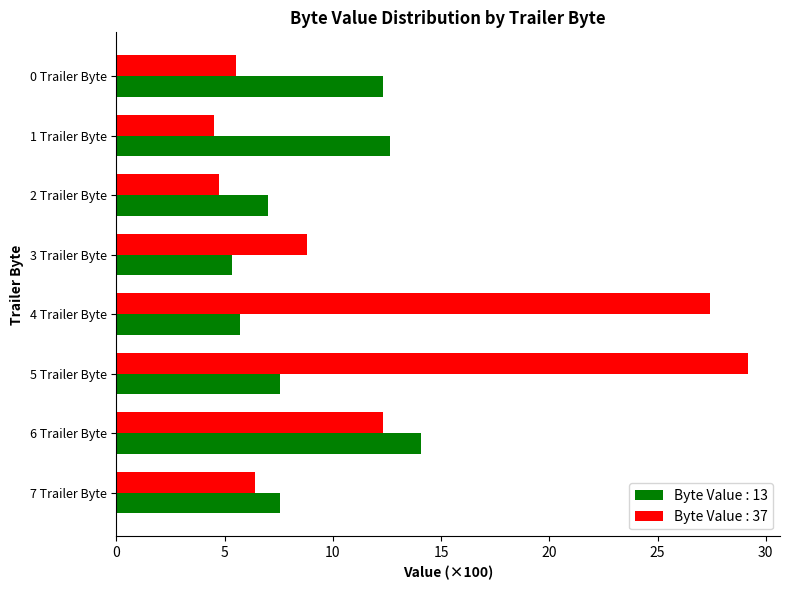

The value of Byte Value : 13 at 5 Trailer Byte is 4.5. True or false?

False